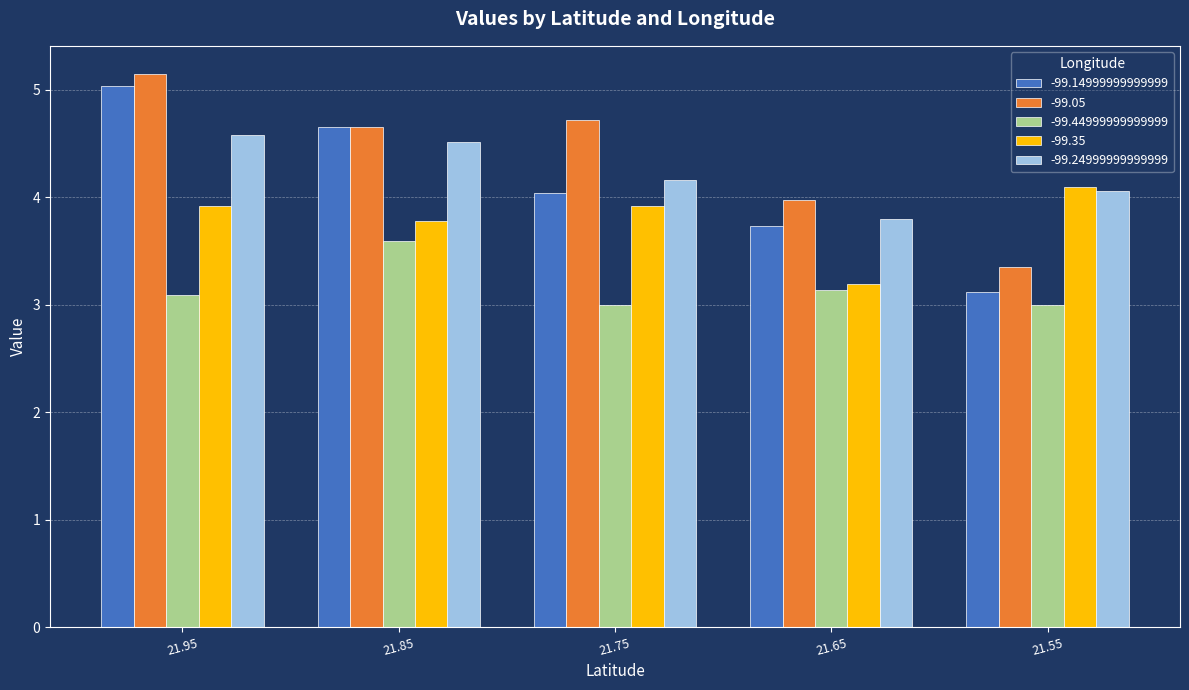

The value of -99.24999999999999 at 21.75 is 4.2. True or false?

True